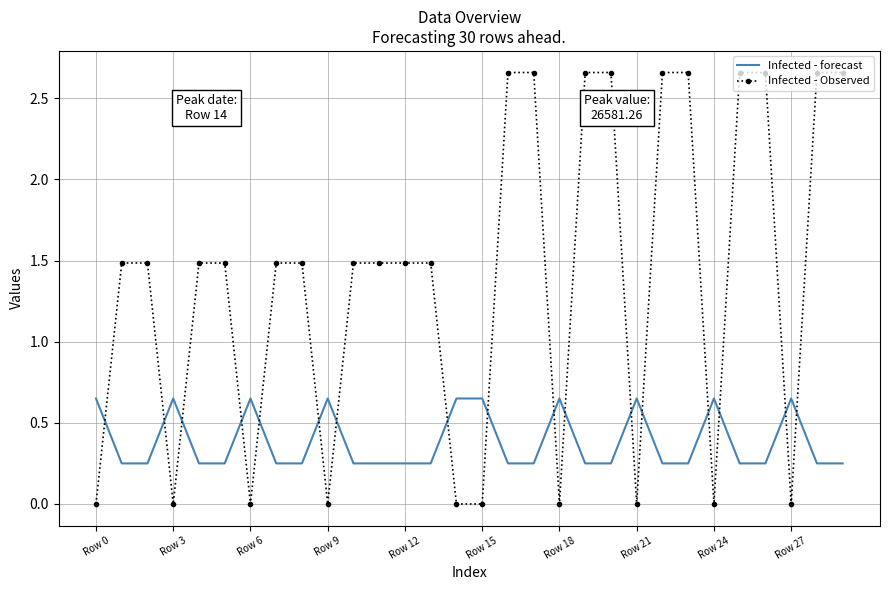

What is the difference between the maximum and minimum values in the Infected - forecast series?

0.4